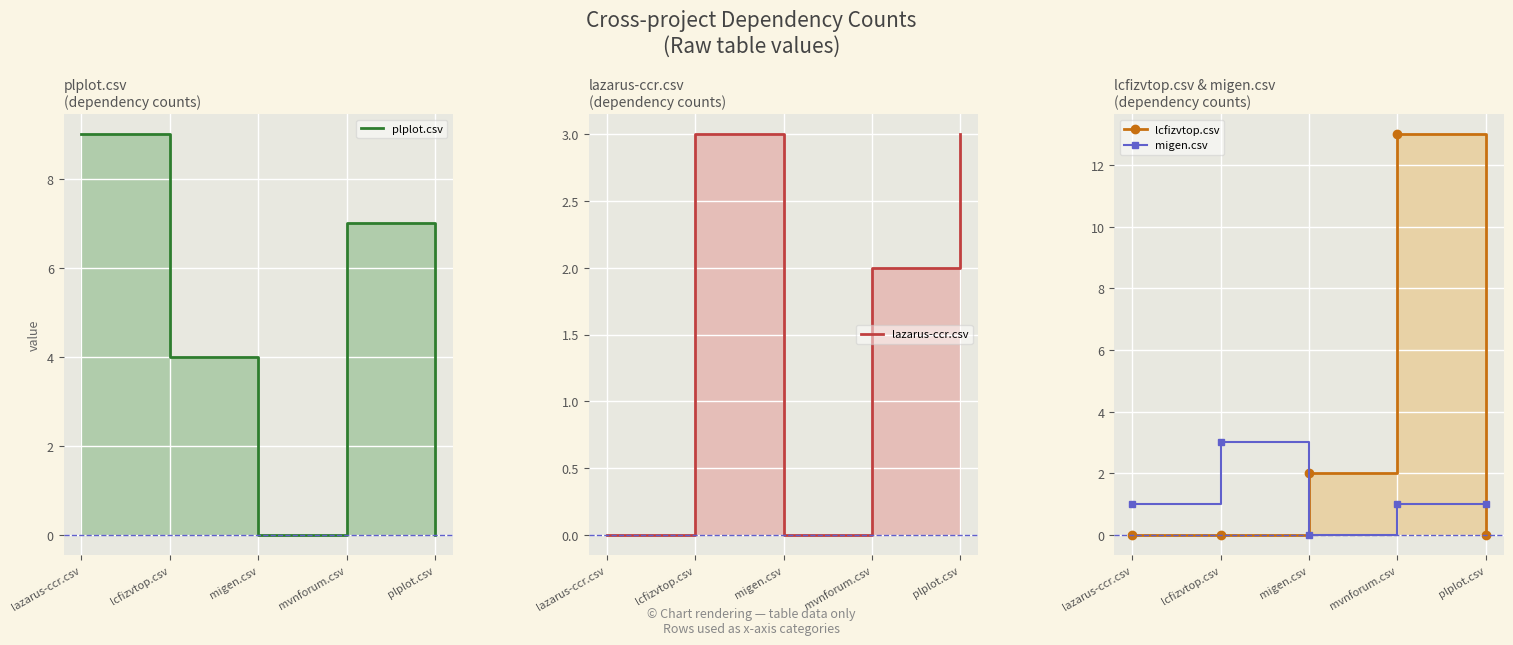

What is the total value across all series at lcfizvtop.csv?

10